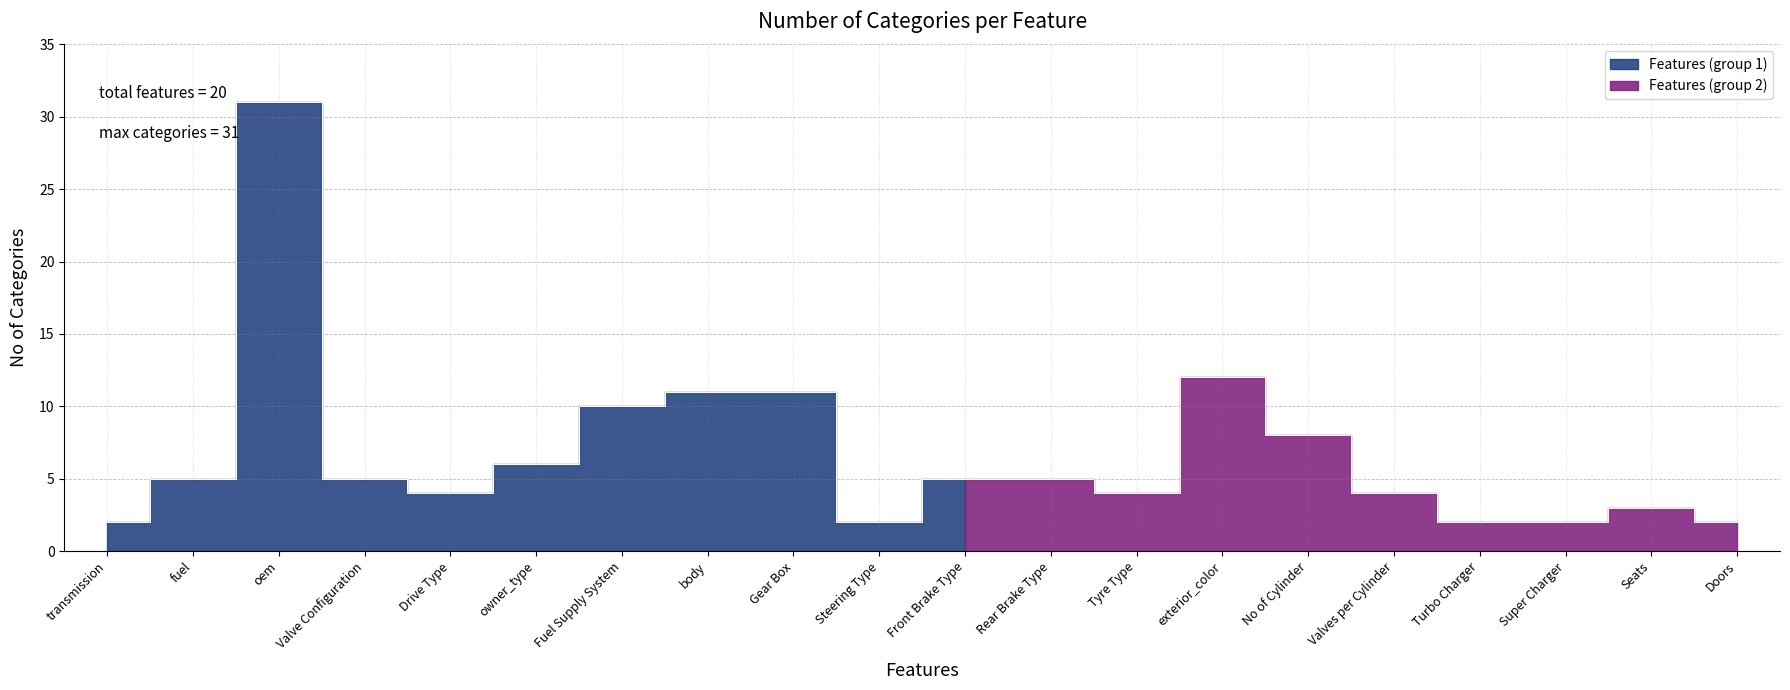

What is the sum of all values?

134